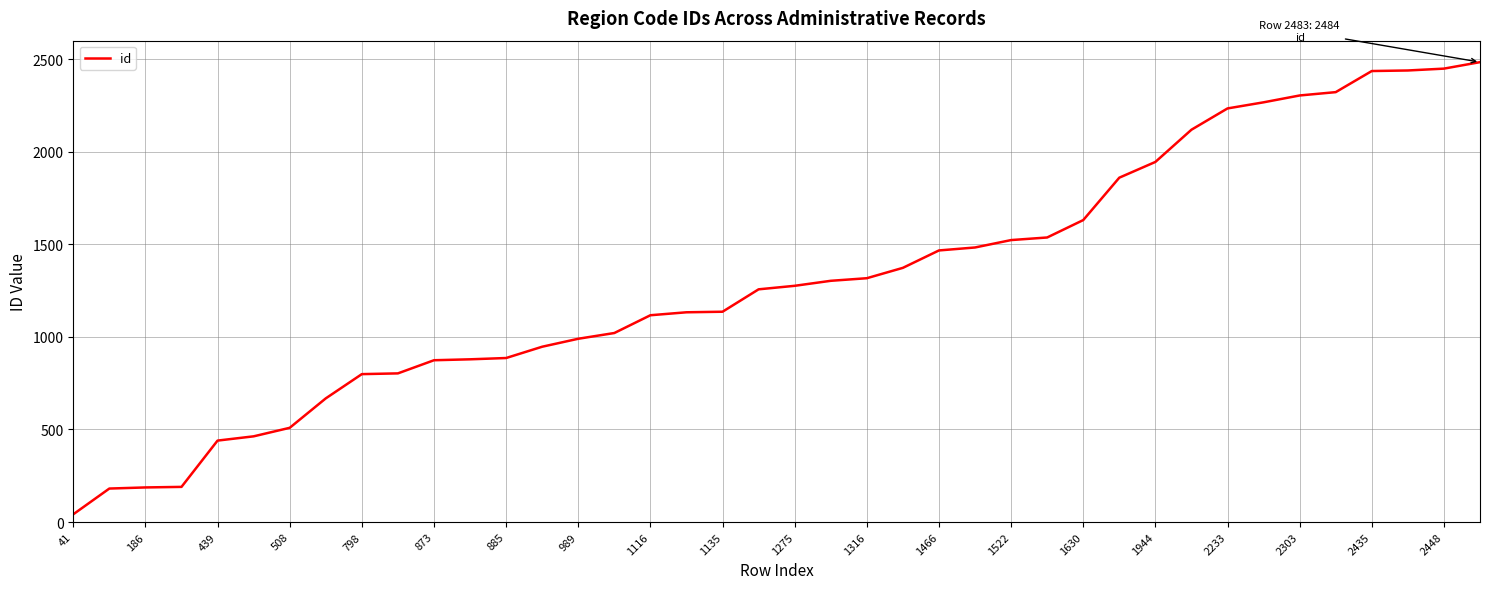

What is the greatest value displayed?

2484